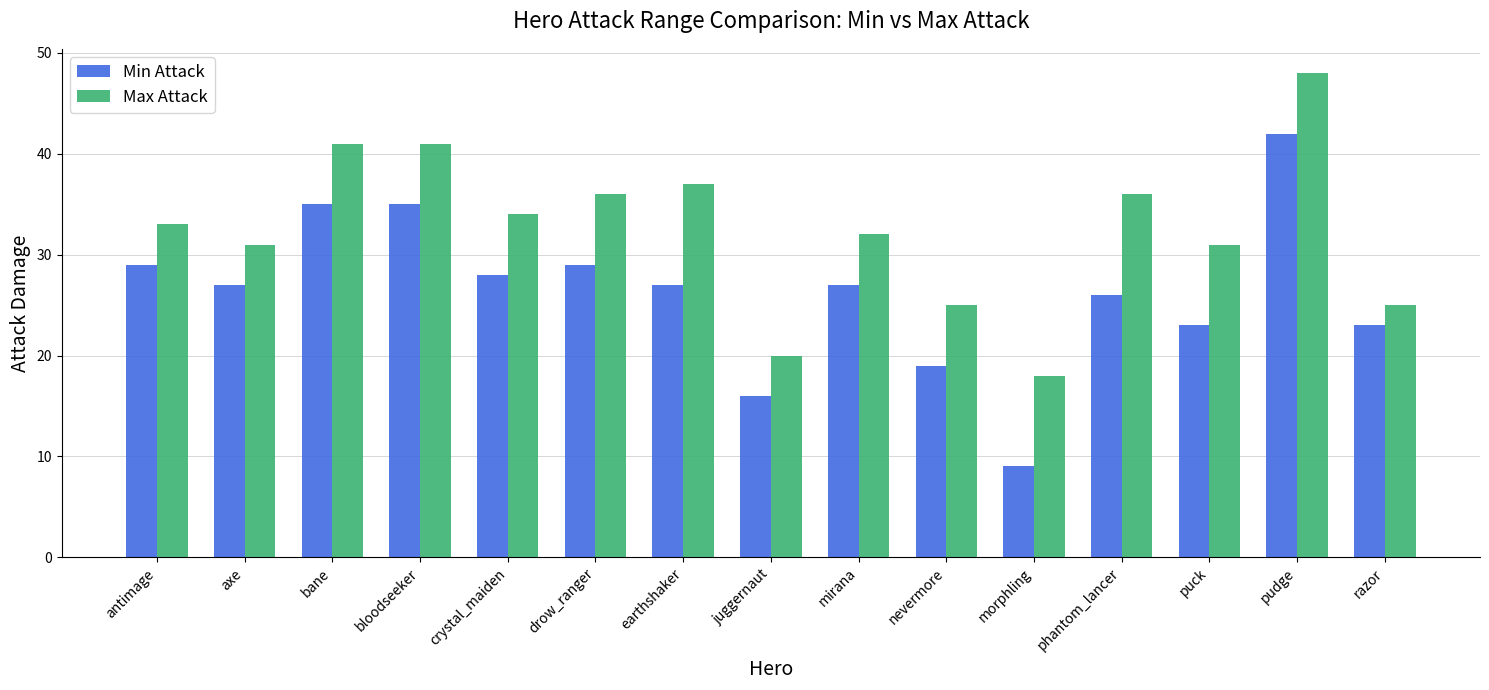

At how many categories does at least one series exceed 23?

13